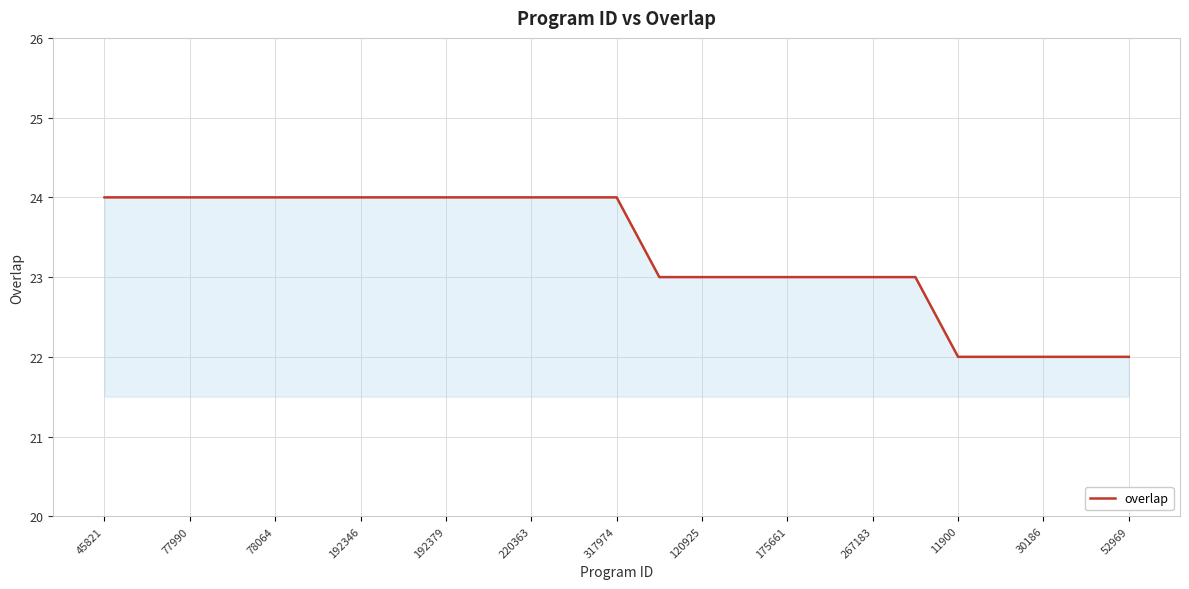

What is the greatest value displayed?

24